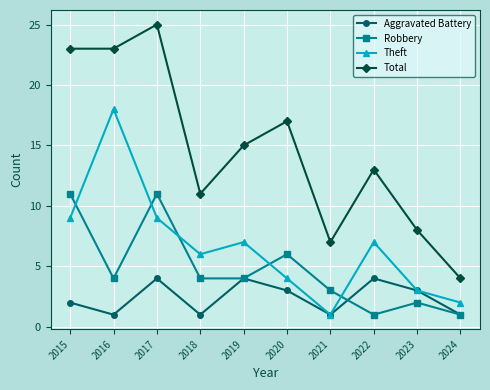

At which category does Robbery reach its first local peak?

2017